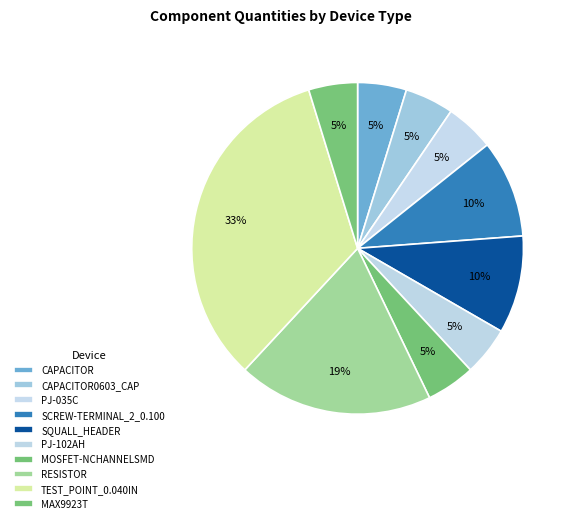

What is the largest slice in the pie chart?

TEST_POINT_0.040IN